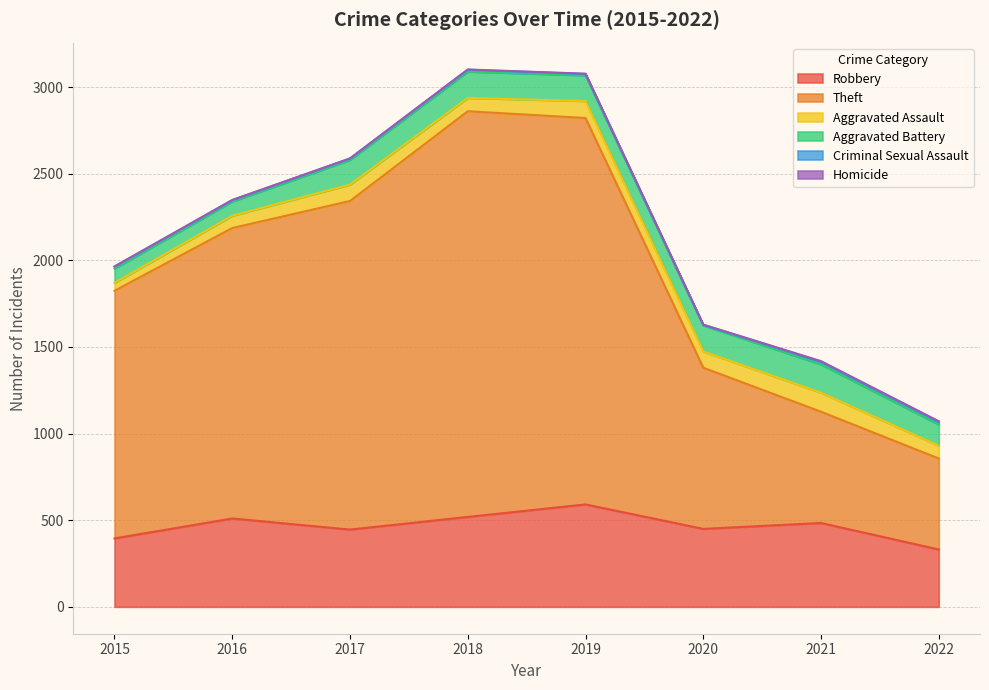

Between 2016 and 2022, which series saw the biggest shift?

Theft